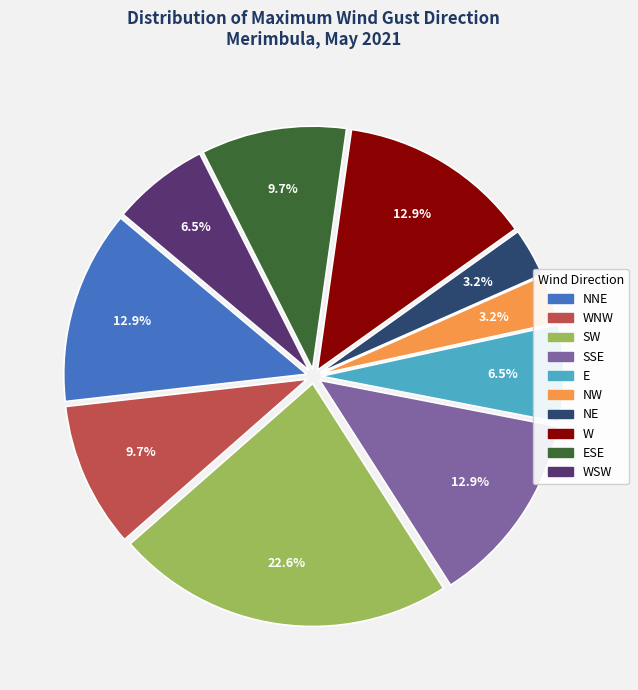

How many slices are in this pie chart?

10